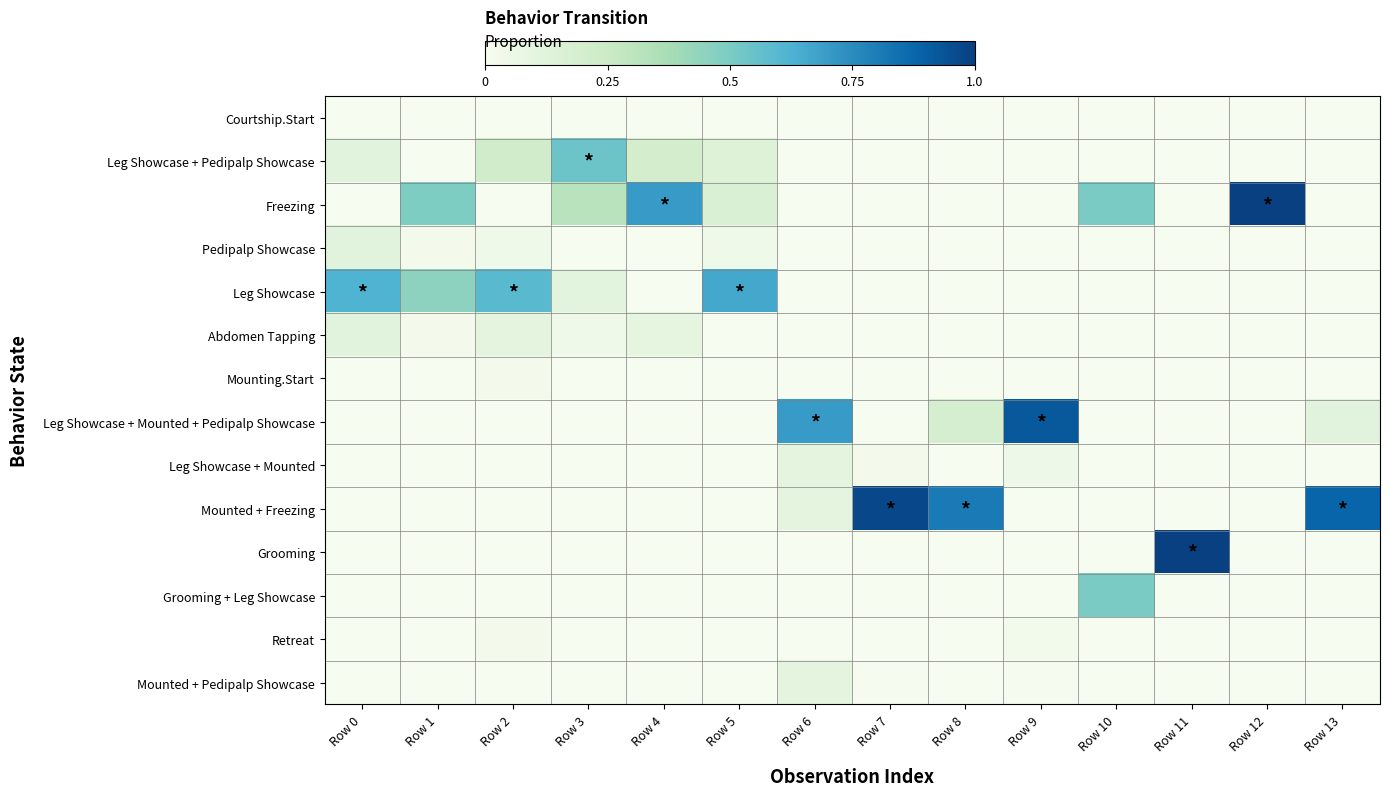

What is the spread (max minus min) of values at Row 0?

0.6